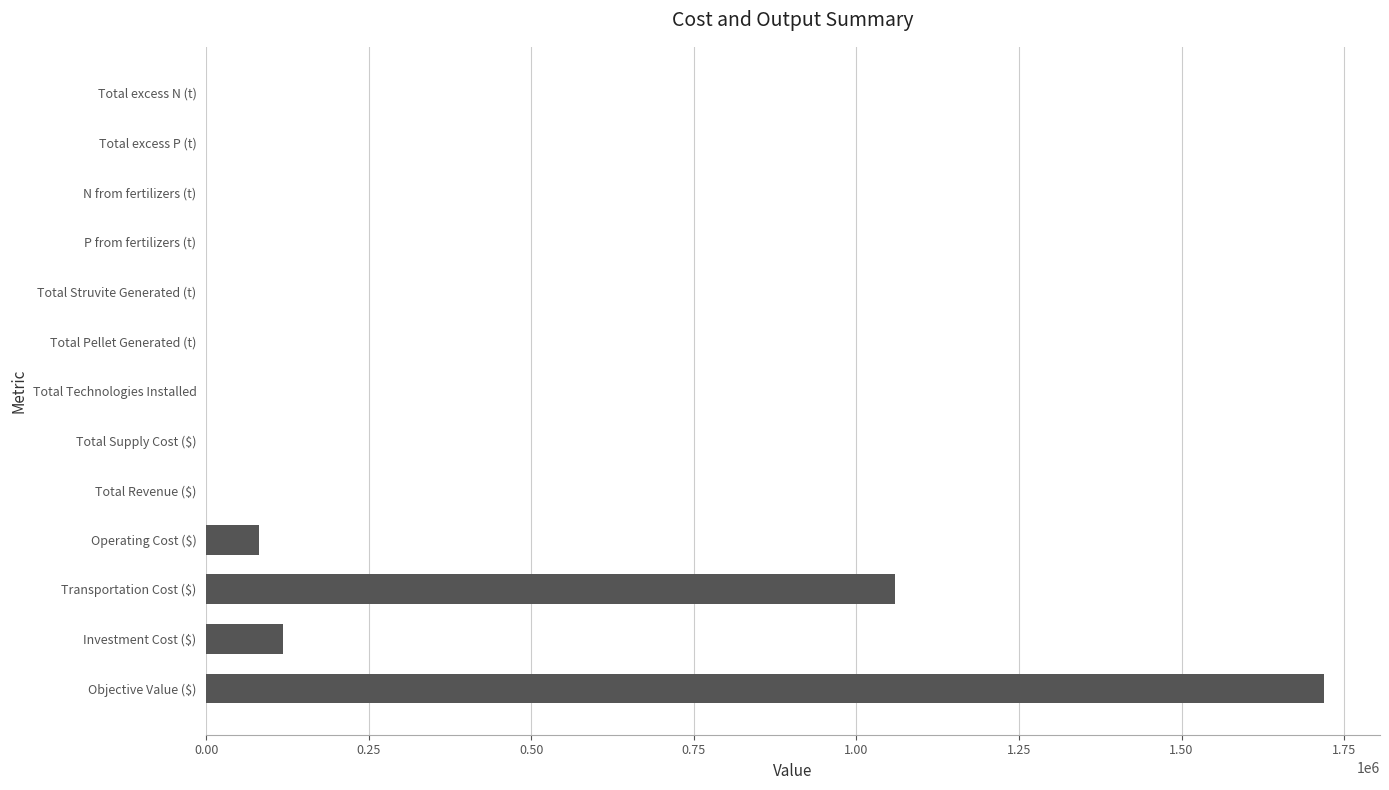

Which has a higher value, Transportation Cost ($) or Total Pellet Generated (t)?

Transportation Cost ($)